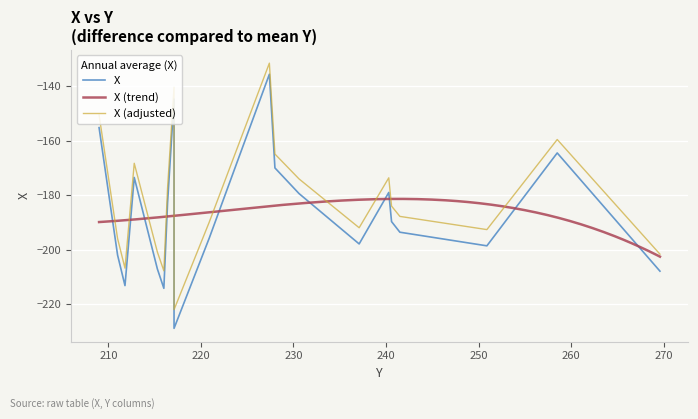

Reading left to right, list all the values displayed in this chart.

269.6=-207.9	258.5=-164.5	250.9=-198.6	241.5=-193.6	240.6=-189.7	240.3=-179.0	237.1=-197.9	230.6=-179.4	228.0=-170.0	227.4=-135.6	220.9=-195.8	217.1=-144.7	217.1=-228.9	216.4=-182.8	216.0=-214.2	215.3=-207.1	212.8=-173.5	211.8=-213.2	211.0=-202.0	209.0=-155.2